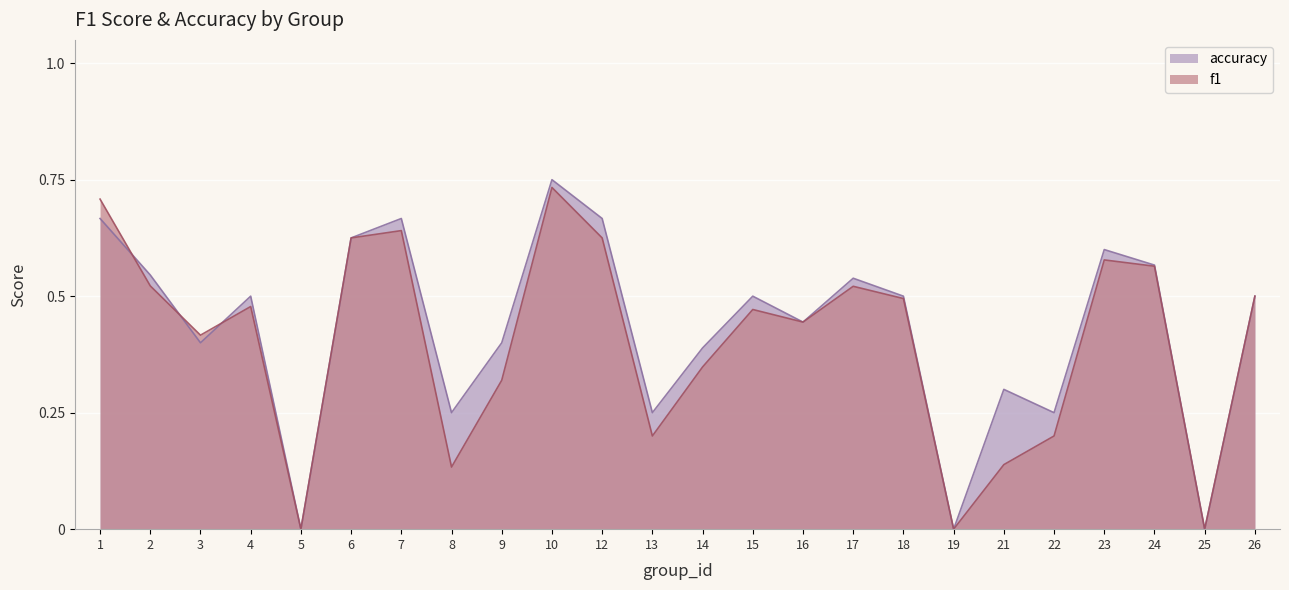

Reading right to left, list all the values displayed in this chart.

f1: 26=0.5	25=0.0	24=0.6	23=0.6	22=0.2	21=0.1	19=0.0	18=0.5	17=0.5	16=0.4	15=0.5	14=0.3	13=0.2	12=0.6	10=0.7	9=0.3	8=0.1	7=0.6	6=0.6	5=0.0	4=0.5	3=0.4	2=0.5	1=0.7
accuracy: 26=0.5	25=0.0	24=0.6	23=0.6	22=0.2	21=0.3	19=0.0	18=0.5	17=0.5	16=0.4	15=0.5	14=0.4	13=0.2	12=0.7	10=0.8	9=0.4	8=0.2	7=0.7	6=0.6	5=0.0	4=0.5	3=0.4	2=0.5	1=0.7